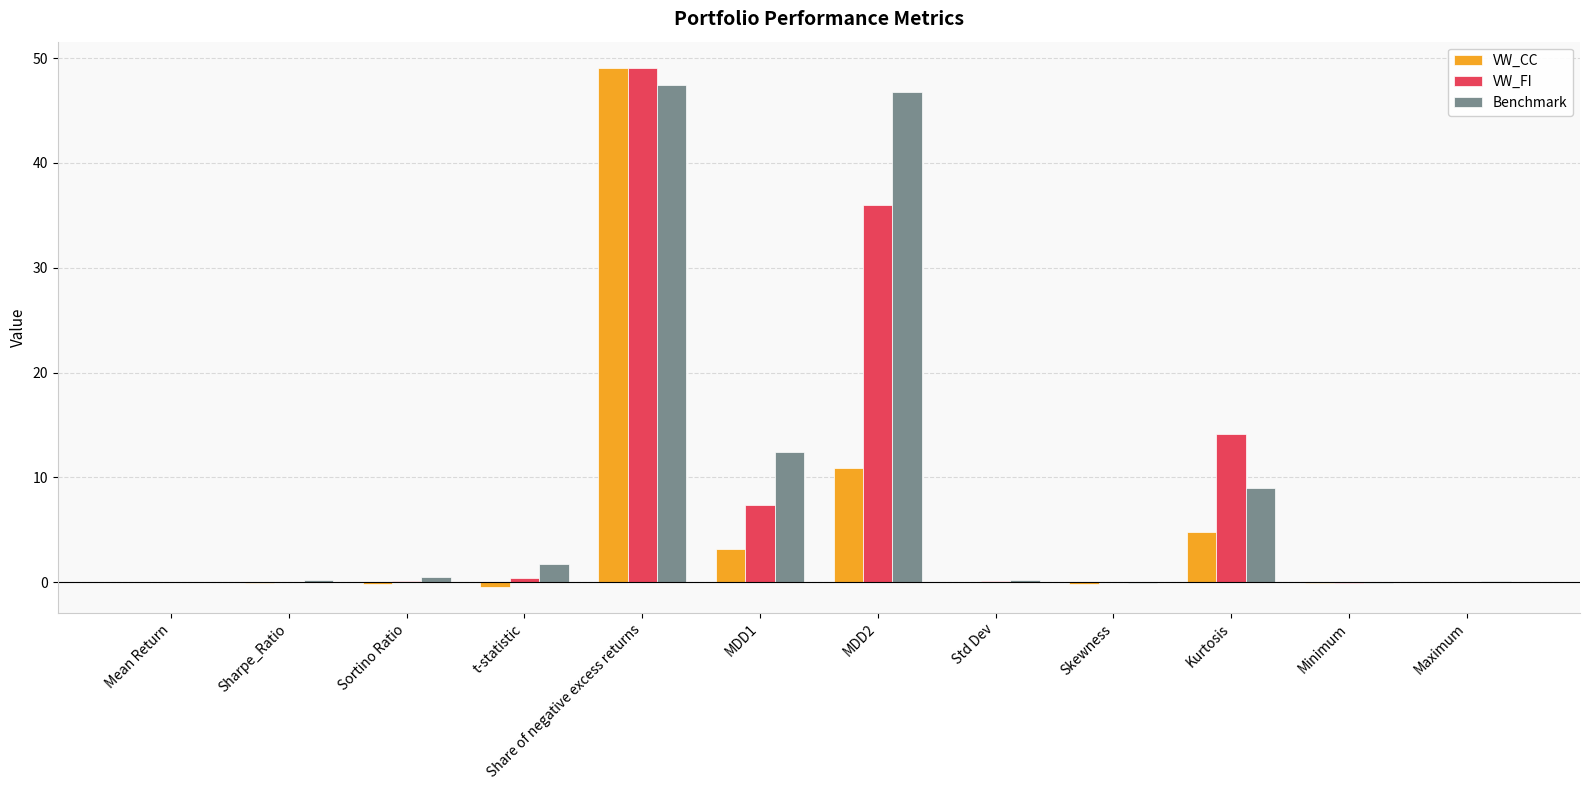

Count the number of data series in this chart.

3